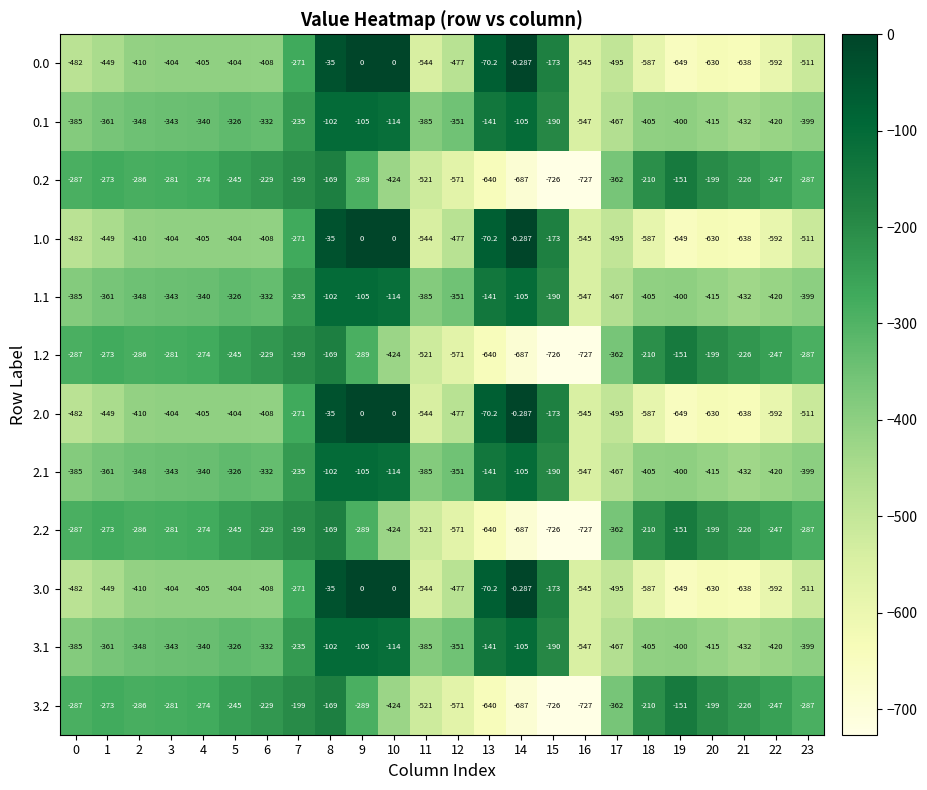

What is the difference between the highest and lowest values at 8?

134.0